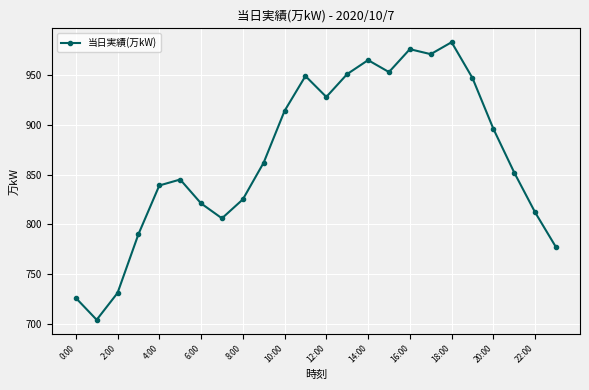

How many values are below 862?

12